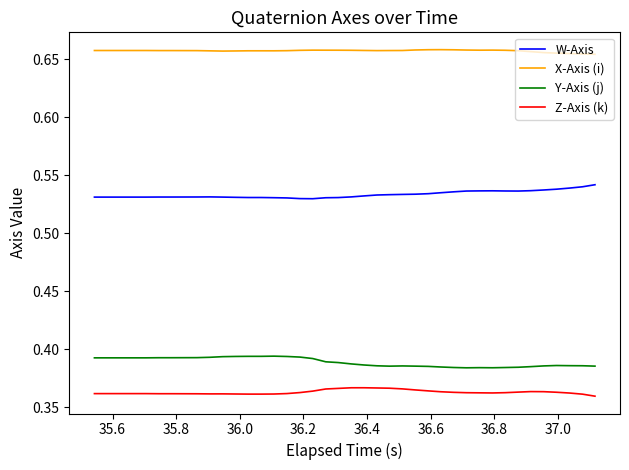

True or false: Y-Axis (j) and Z-Axis (k) intersect in this chart.

False